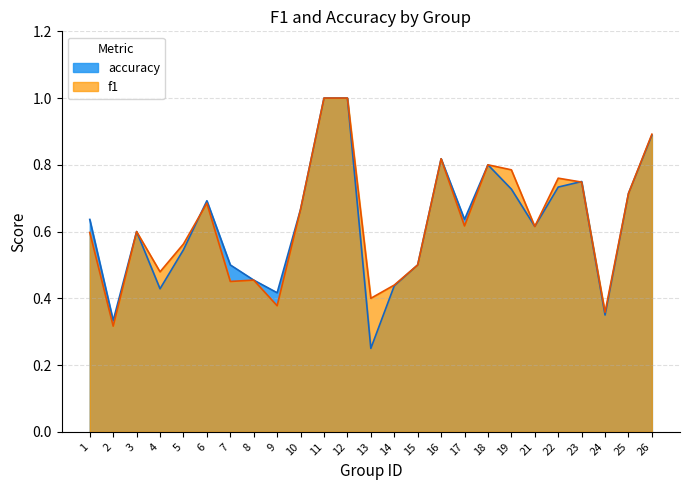

At which category is the sum across all series the highest?

11